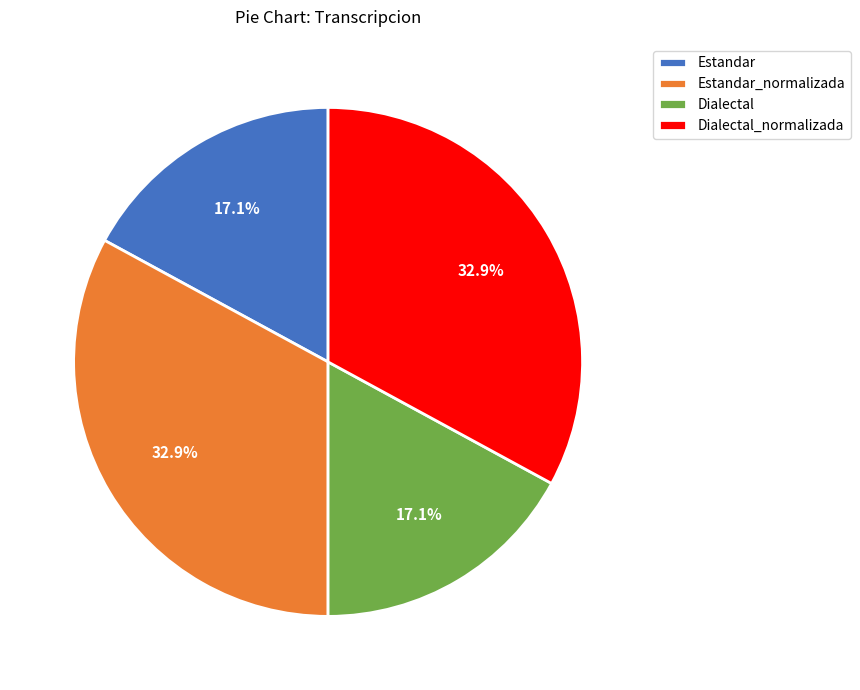

Is it true that Estandar_normalizada is 33% of the pie?

True